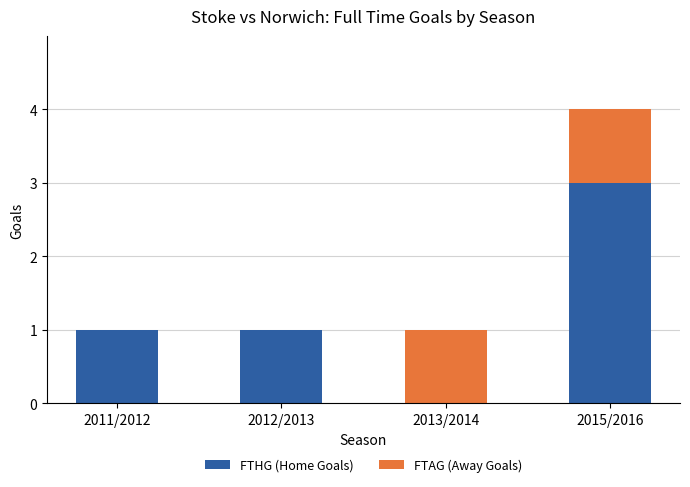

Are the bars grouped side by side (vs. stacked)?

No